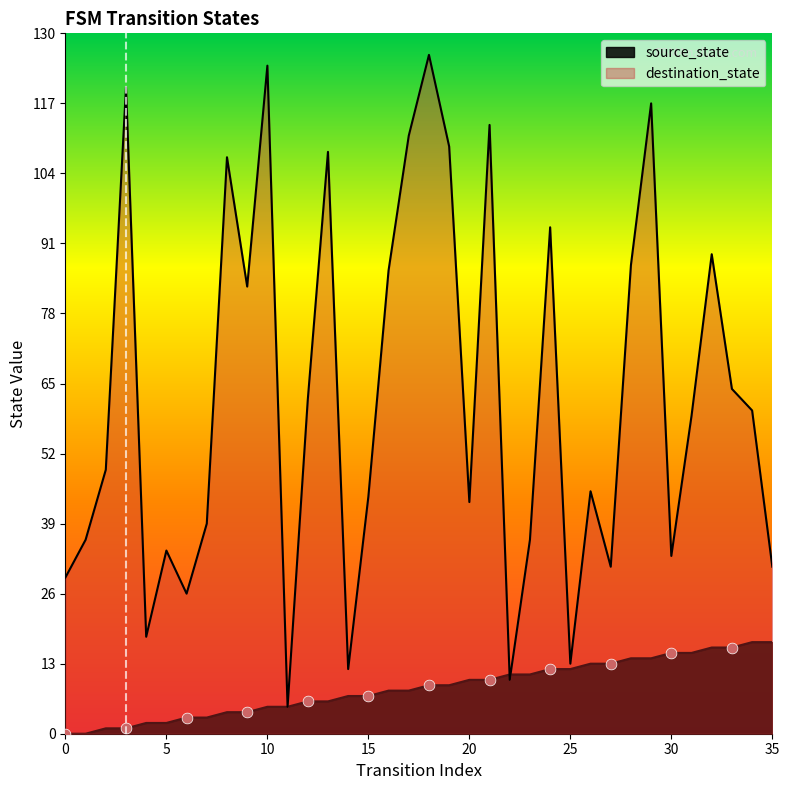

What are all the series names shown in the legend?

source_state, destination_state